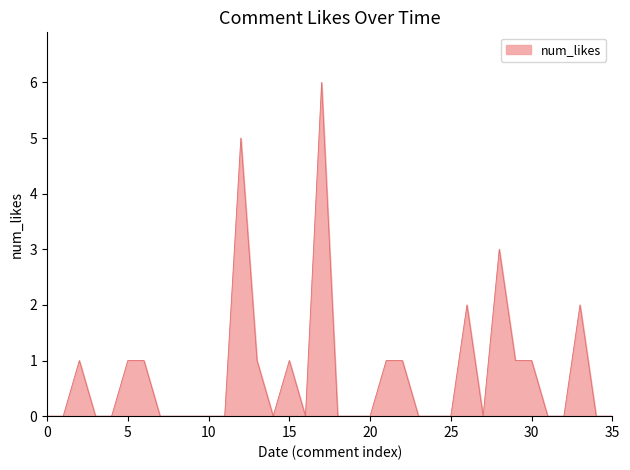

What is the difference between the maximum and minimum values?

6